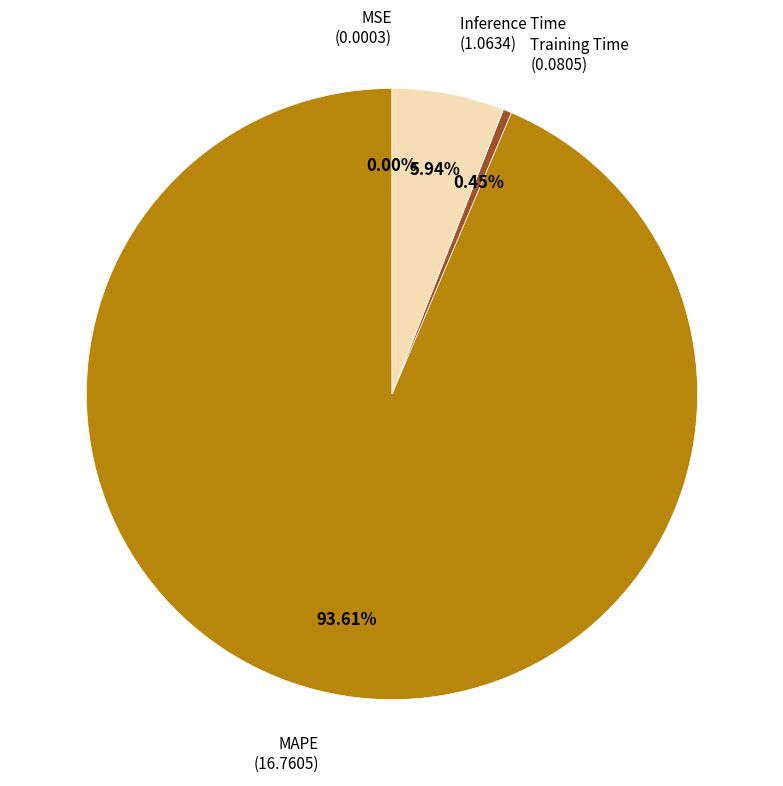

Is there a majority slice in this chart?

Yes